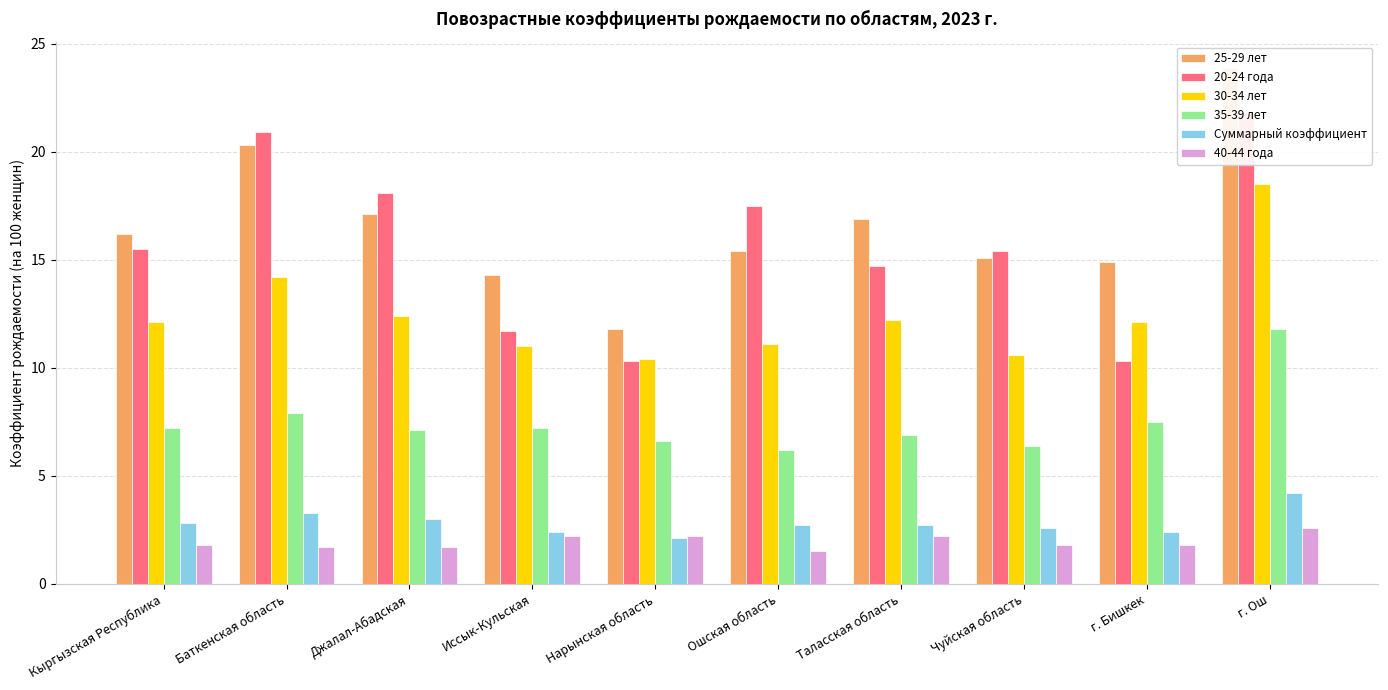

How many bars are there in each group?

6